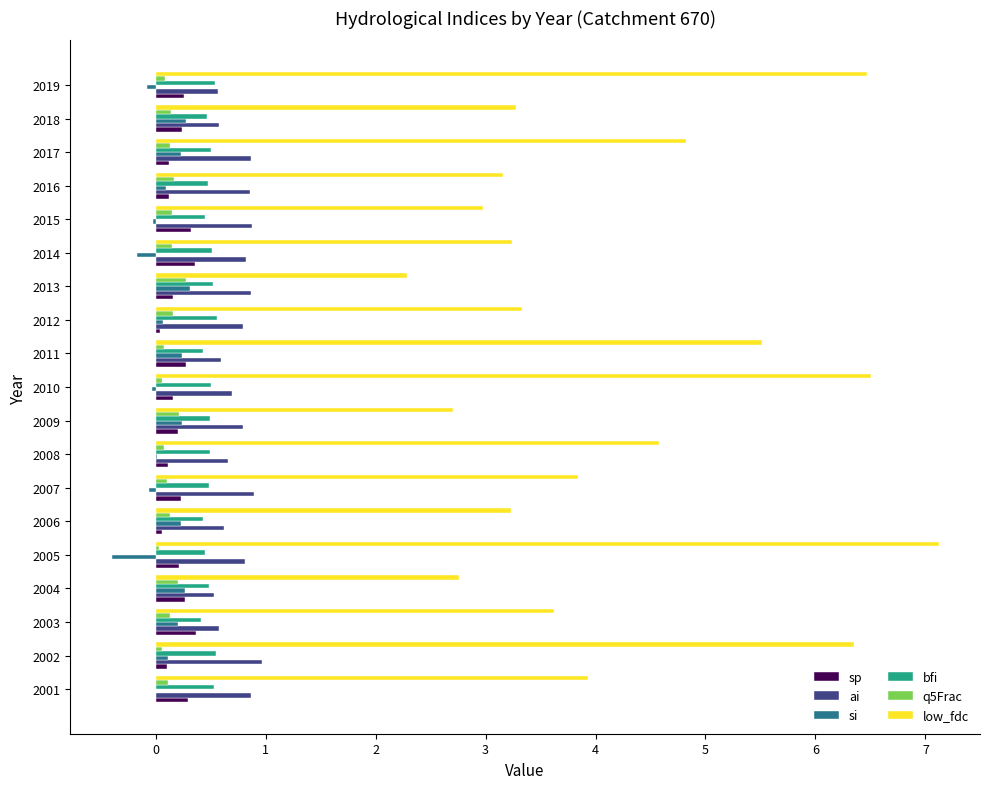

What is the highest value of the bfi series?

0.6